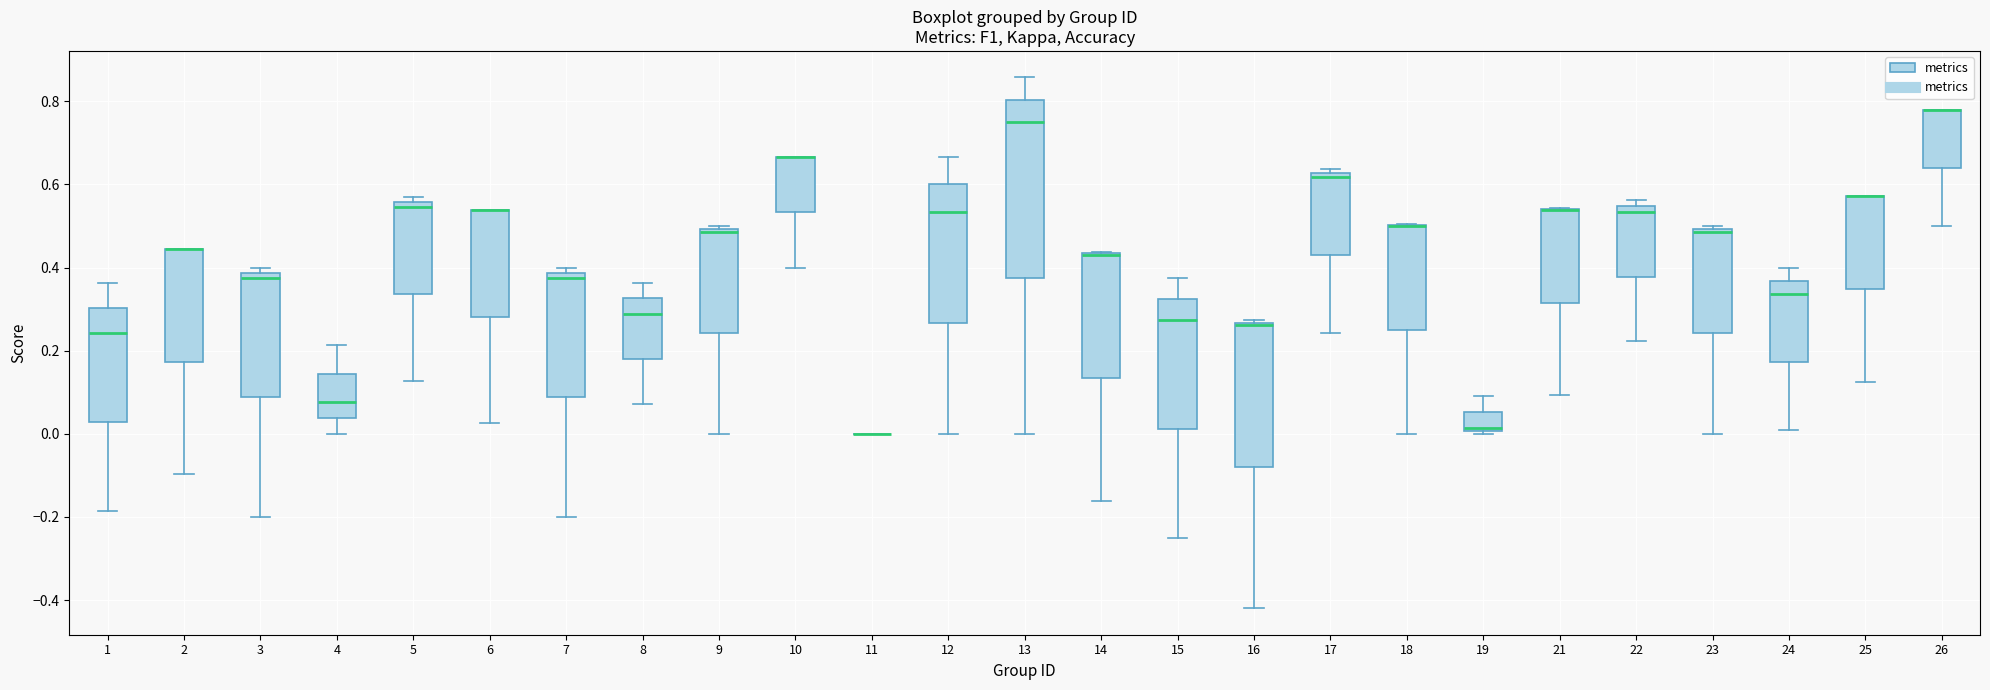

Reading left to right, read every box against the y-axis: the position of its median line, the range the box covers, and the ends of its whiskers. The values are not printed on the chart, so give them approximately, as read against the axis.

1: median 0.24, box 0.02 to 0.30, whiskers -0.18 to 0.36
2: median 0.44 (drawn on the box's upper edge), box 0.18 to 0.44, whiskers -0.10 to 0.44
3: median 0.38 (just below the box's upper edge), box 0.08 to 0.38, whiskers -0.20 to 0.40
4: median 0.08, box 0.04 to 0.14, whiskers 0.00 to 0.22
5: median 0.54, box 0.34 to 0.56, whiskers 0.12 to 0.56 (just above the box's upper edge)
6: median 0.54 (drawn on the box's upper edge), box 0.28 to 0.54, whiskers 0.02 to 0.54
7: median 0.38 (just below the box's upper edge), box 0.08 to 0.38, whiskers -0.20 to 0.40
8: median 0.28, box 0.18 to 0.32, whiskers 0.08 to 0.36
9: median 0.48, box 0.24 to 0.50, whiskers 0.00 to 0.50 (just above the box's upper edge)
10: median 0.66 (drawn on the box's upper edge), box 0.54 to 0.66, whiskers 0.40 to 0.66
11: box collapsed to a line at 0.00, whiskers 0.00 to 0.00
12: median 0.54, box 0.26 to 0.60, whiskers 0.00 to 0.66
13: median 0.76, box 0.38 to 0.80, whiskers 0.00 to 0.86
14: median 0.44 (drawn on the box's upper edge), box 0.14 to 0.44, whiskers -0.16 to 0.44
15: median 0.28, box 0.02 to 0.32, whiskers -0.24 to 0.38
16: median 0.26 (just below the box's upper edge), box -0.08 to 0.26, whiskers -0.42 to 0.28
17: median 0.62 (just below the box's upper edge), box 0.42 to 0.62, whiskers 0.24 to 0.64
18: median 0.50 (drawn on the box's upper edge), box 0.26 to 0.50, whiskers 0.00 to 0.50
19: median 0.02, box 0.00 to 0.06, whiskers 0.00 (just below the box's lower edge) to 0.10
21: median 0.54 (drawn on the box's upper edge), box 0.32 to 0.54, whiskers 0.10 to 0.54
22: median 0.54 (just below the box's upper edge), box 0.38 to 0.54, whiskers 0.22 to 0.56
23: median 0.48, box 0.24 to 0.50, whiskers 0.00 to 0.50 (just above the box's upper edge)
24: median 0.34, box 0.18 to 0.36, whiskers 0.00 to 0.40
25: median 0.58 (drawn on the box's upper edge), box 0.34 to 0.58, whiskers 0.12 to 0.58
26: median 0.78 (drawn on the box's upper edge), box 0.64 to 0.78, whiskers 0.50 to 0.78